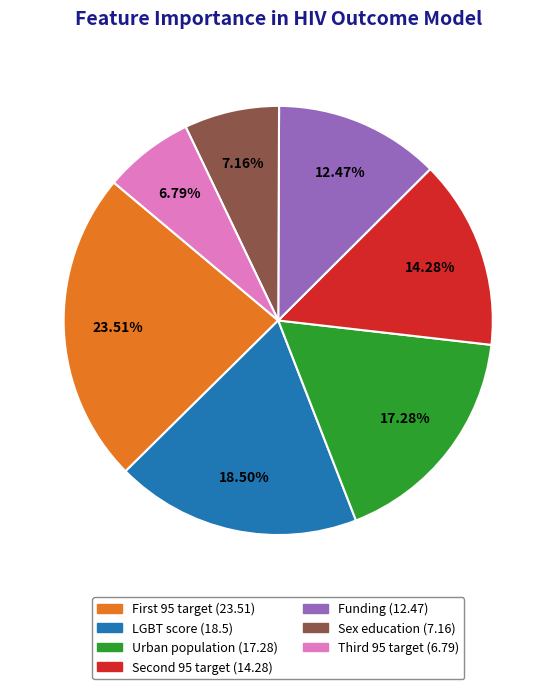

Is it true that Sex education is 15% of the pie?

False